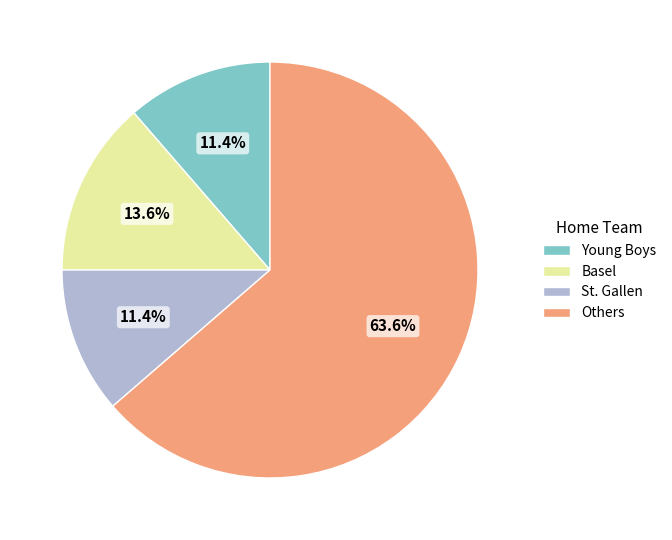

What is the largest slice in the pie chart?

Others